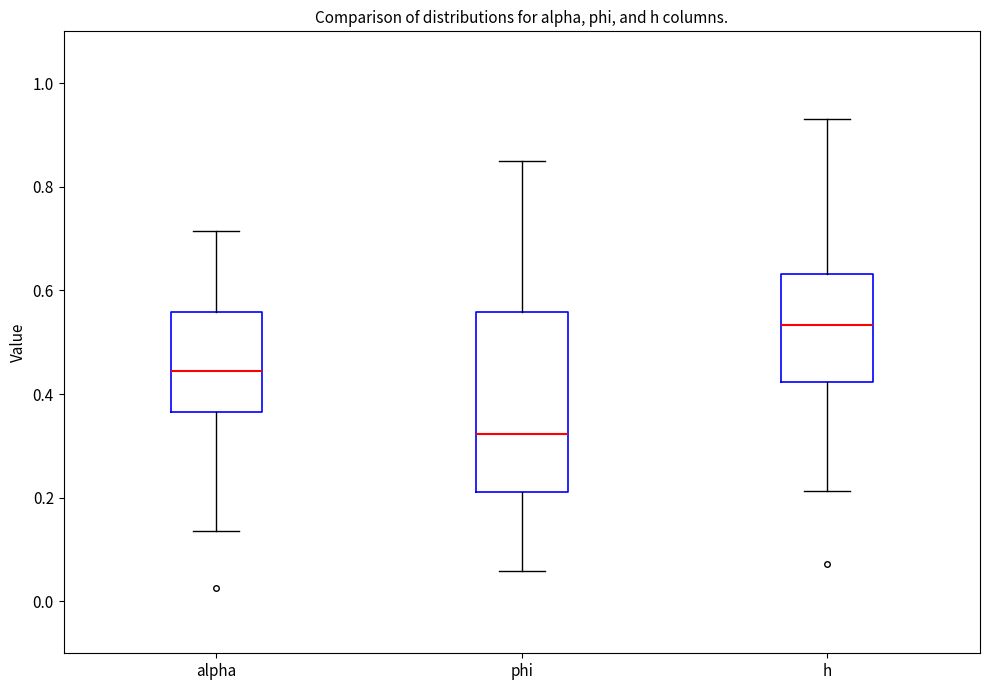

Reading left to right, transcribe this box plot: for each box, give where its median line is, the range the box spans, and where its two whiskers end, as read against the y-axis. The values are not printed on the chart, so give them approximately, as read against the axis.

alpha: median 0.44, box 0.36 to 0.56, whiskers 0.14 to 0.72
phi: median 0.32, box 0.22 to 0.56, whiskers 0.06 to 0.86
h: median 0.54, box 0.42 to 0.64, whiskers 0.22 to 0.94